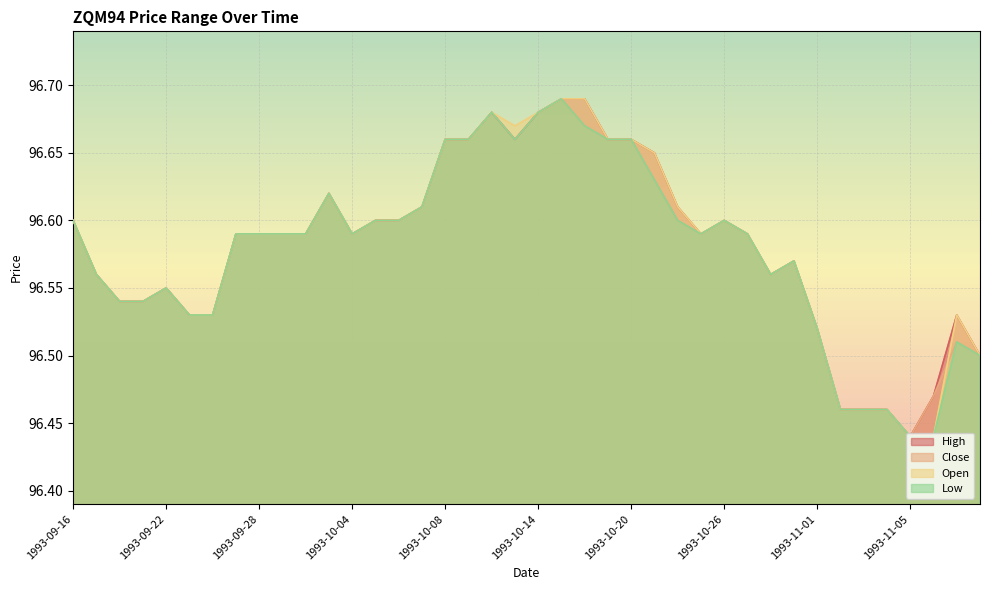

How many lines are shown in the chart?

4